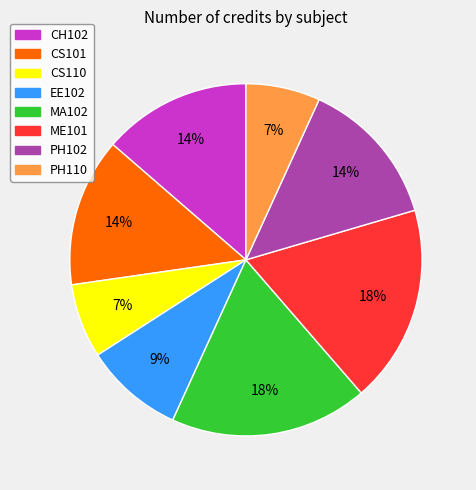

Is the sum of PH102 and CS110 greater than half?

No